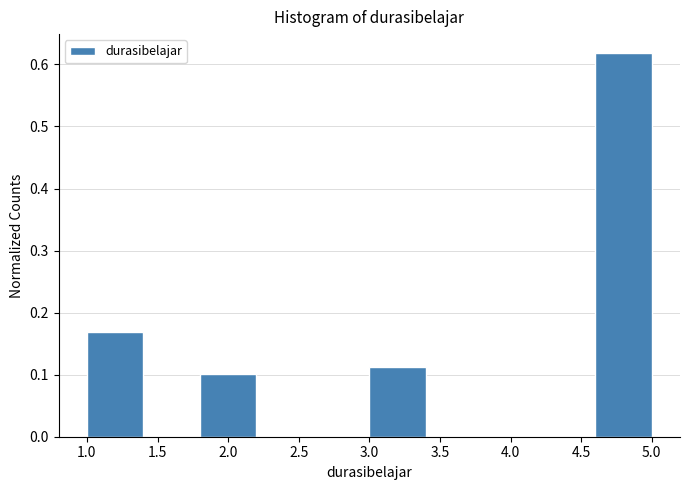

Reading left to right, transcribe this chart: for each bar, give the range it covers on the x-axis and its height. The values are not printed on the chart, so give them approximately, as read against the axis.

1.0 to 1.4: 0.17
1.4 to 1.8: 0
1.8 to 2.2: 0.10
2.2 to 2.6: 0
2.6 to 3.0: 0
3.0 to 3.4: 0.11
3.4 to 3.8: 0
3.8 to 4.2: 0
4.2 to 4.6: 0
4.6 to 5.0: 0.62